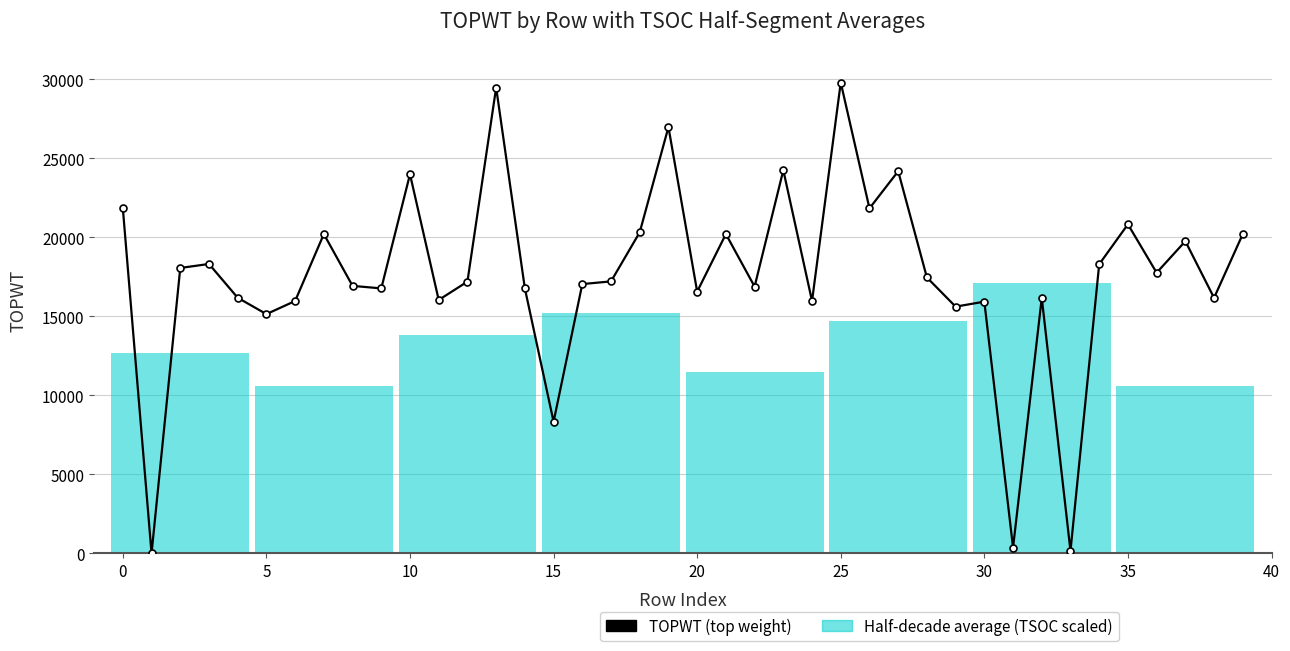

List the series in order of their overall mean, highest first.

TOPWT (top weight), TSOC (scaled)